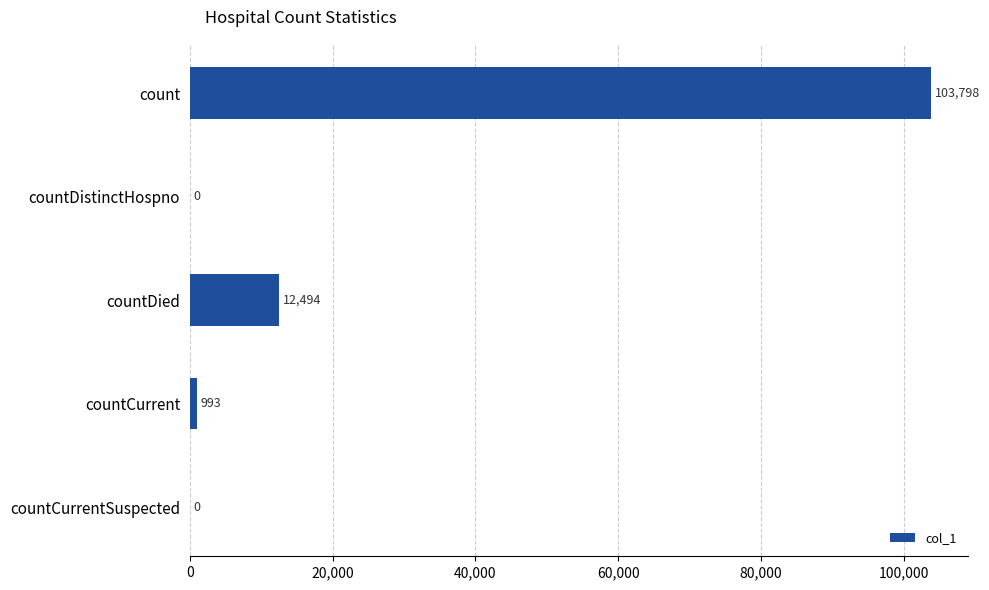

True or false: the data shows 0 at countDistinctHospno.

True